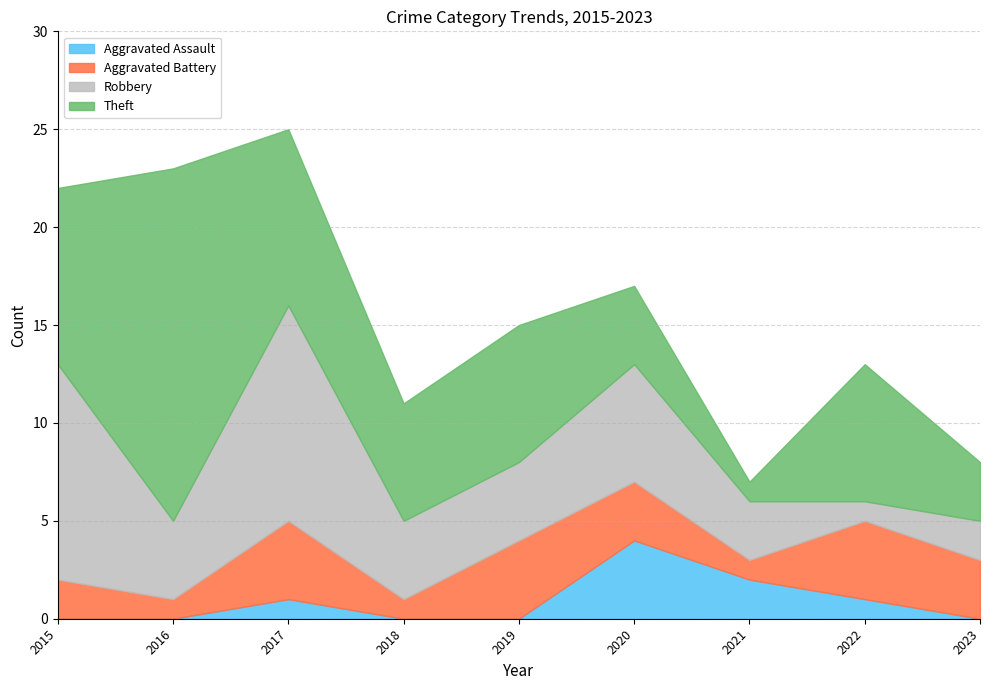

Count the number of data series in this chart.

4